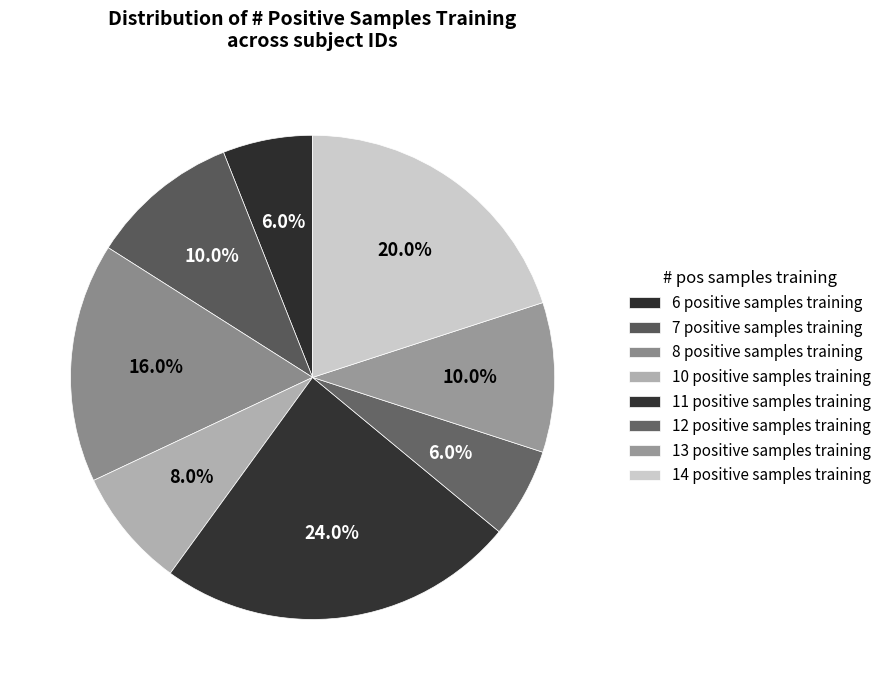

Count the number of slices in the pie.

8